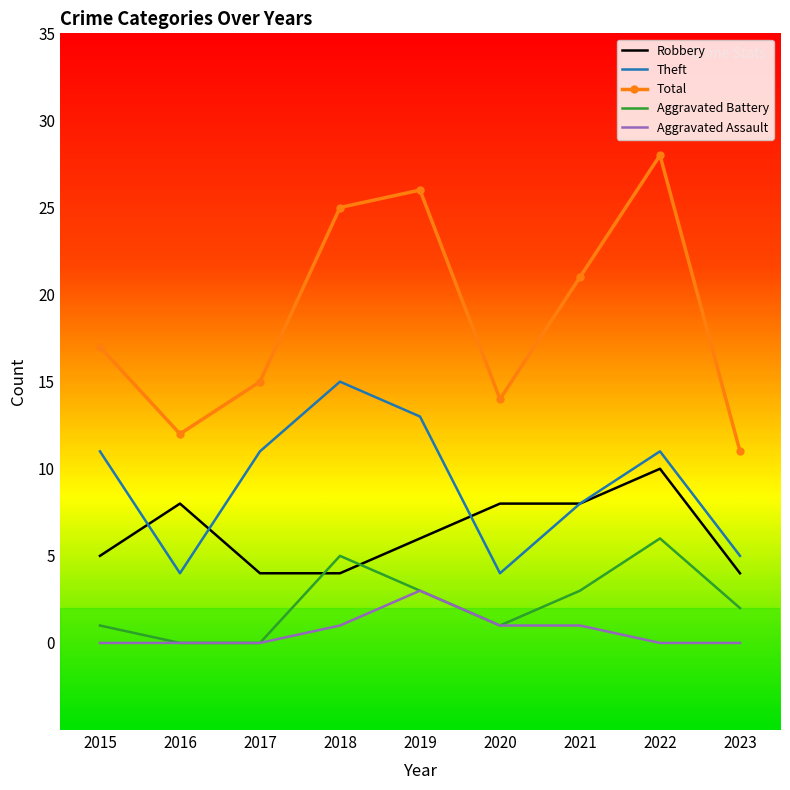

What is the greatest value displayed?

28